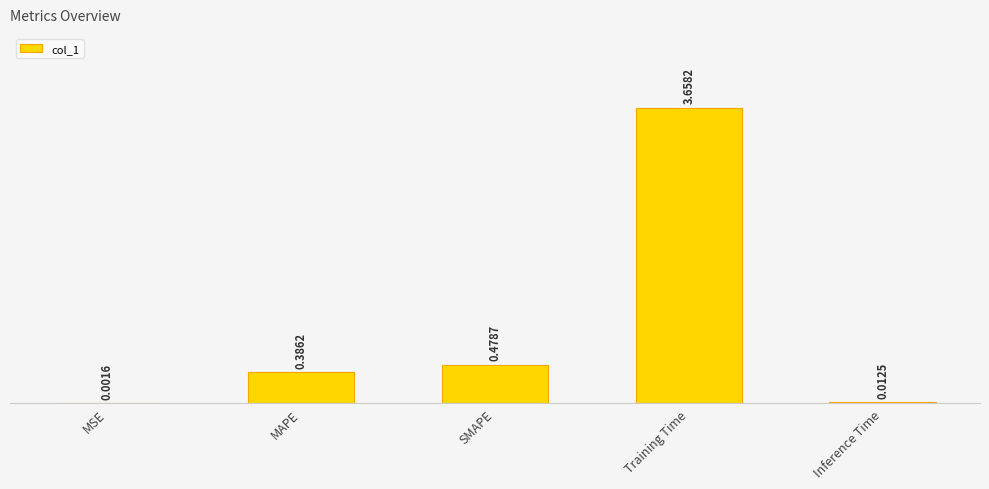

Does the chart contain stacked bars?

No